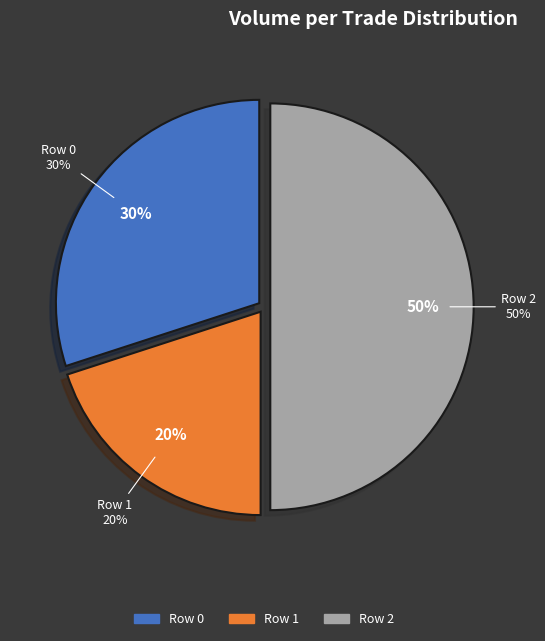

Rank the categories by value from highest to lowest.

Row 2, Row 0, Row 1